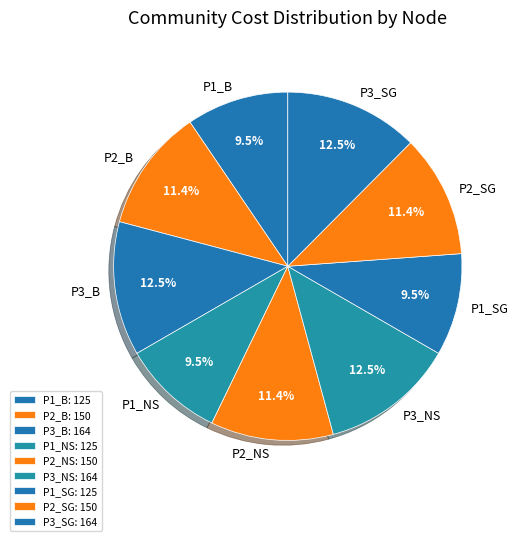

How many segments does this pie chart have?

9